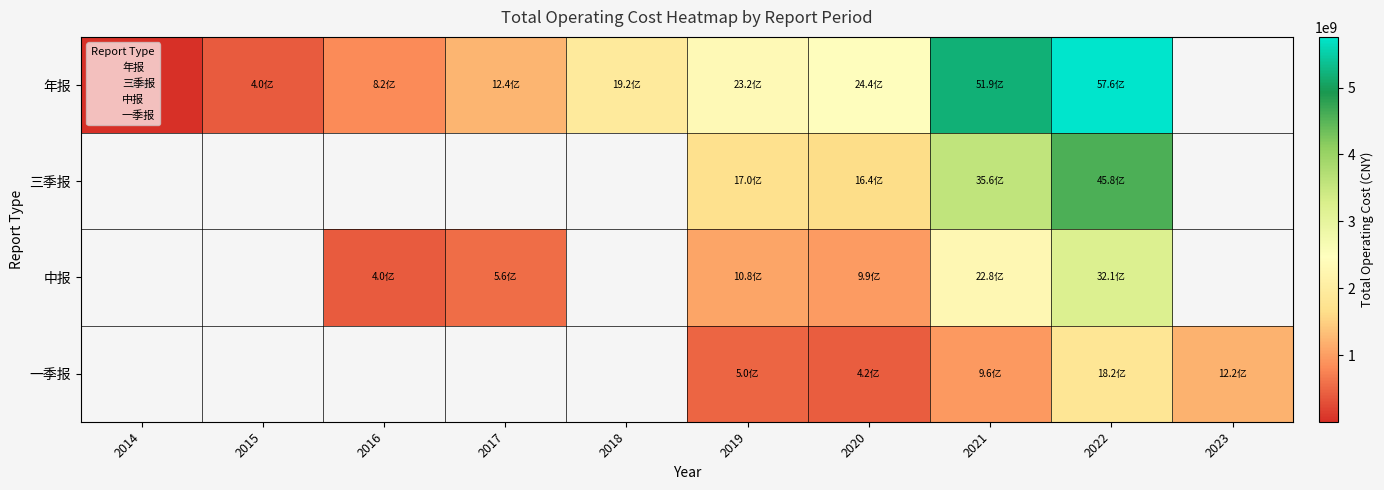

What is the minimum value shown in the chart?

4063251.9